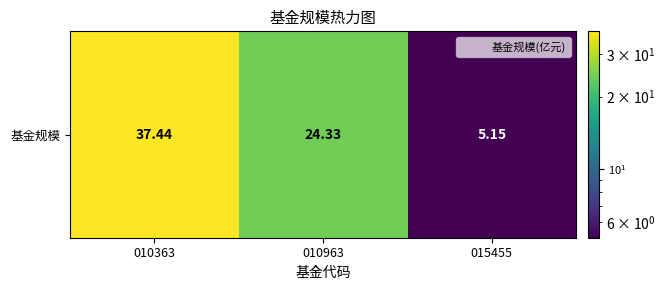

List the labels in order of value, largest first.

010363, 010963, 015455